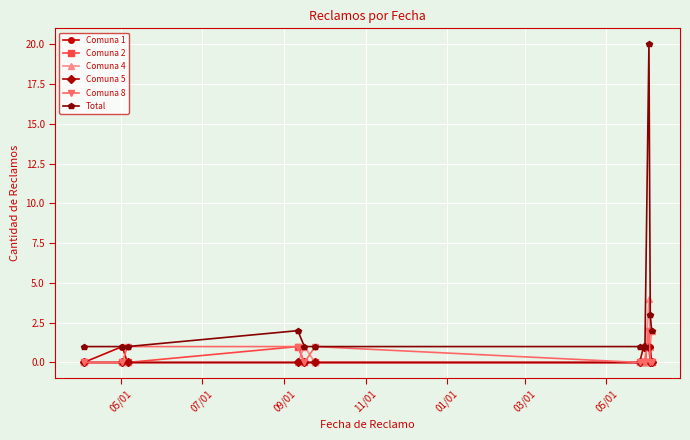

What is the sum of all Comuna 2 values?

3